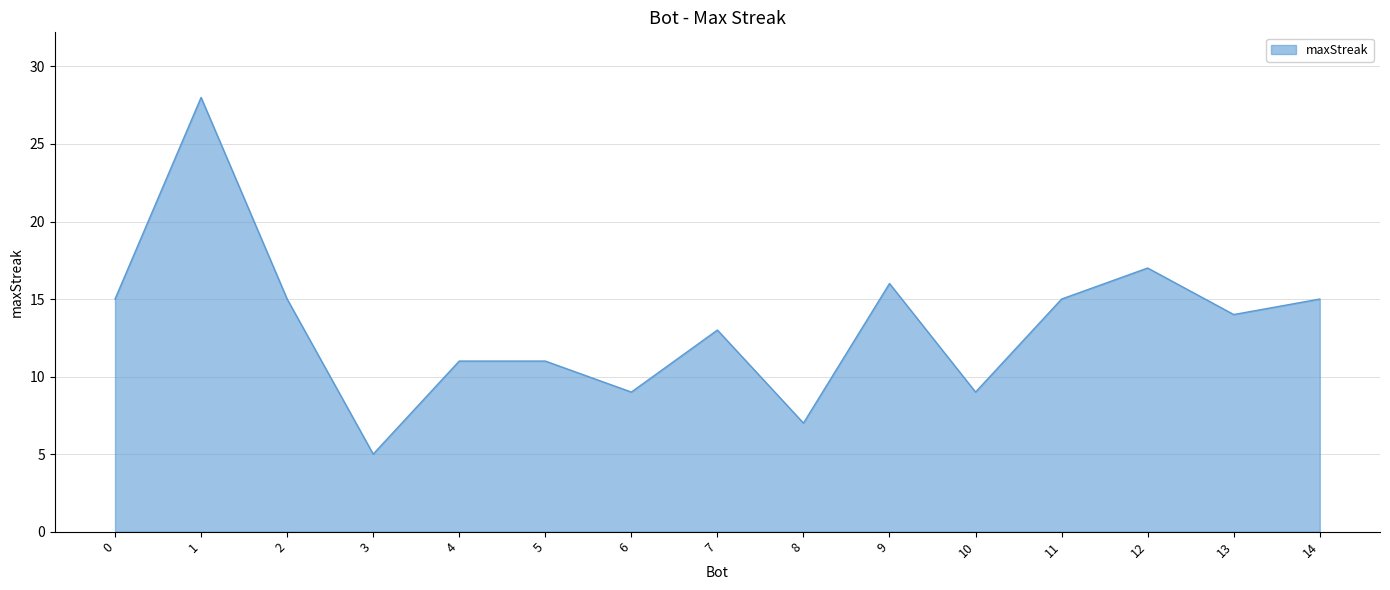

Reading left to right, what are all the values shown in this chart?

15	28	15	5	11	11	9	13	7	16	9	15	17	14	15